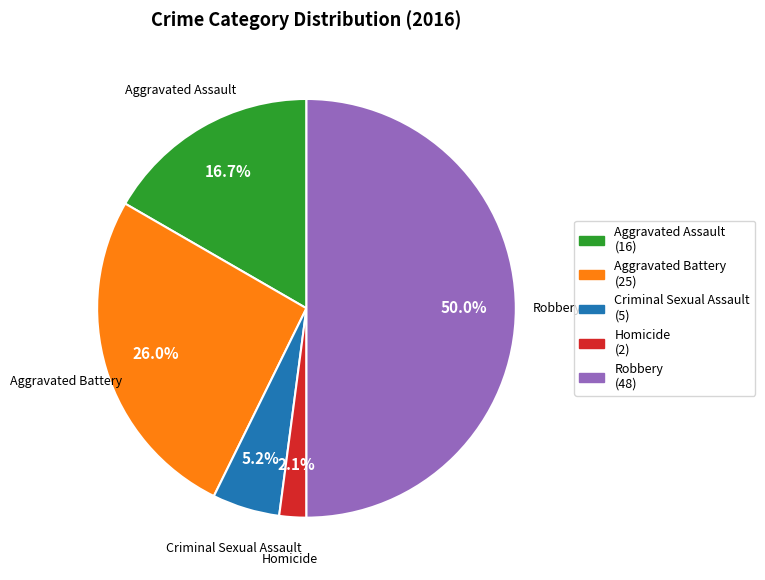

How many slices are in this pie chart?

5